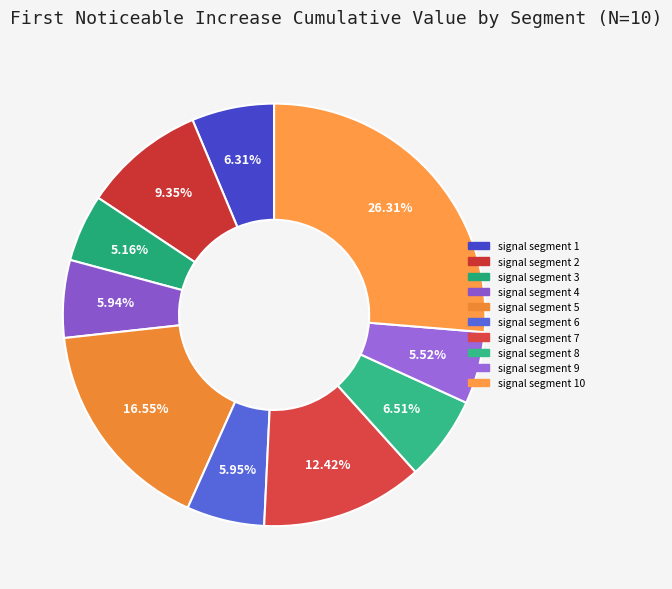

To the nearest percent, what is the difference between the largest and smallest slice percentages?

21%